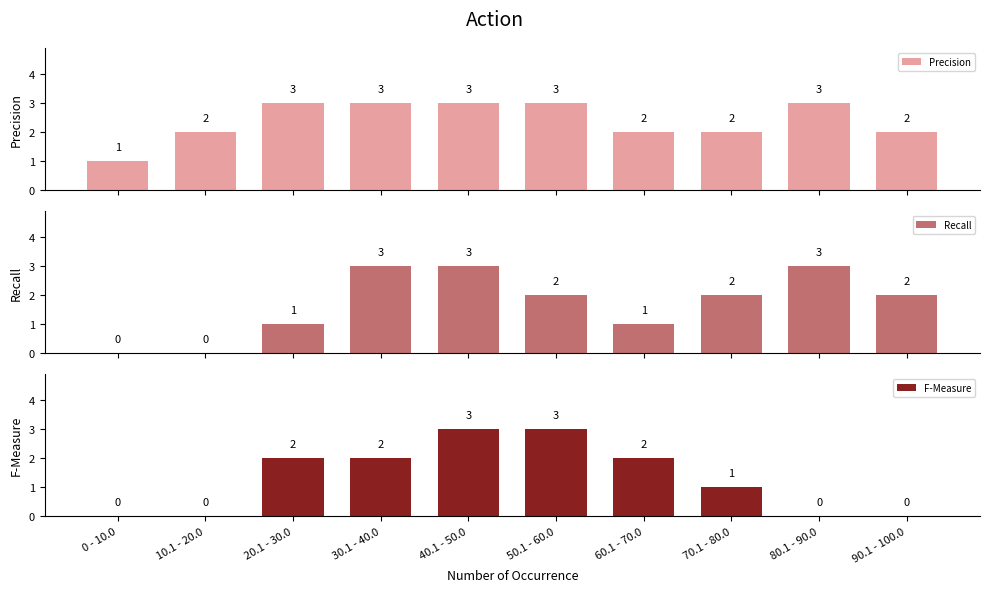

Which series has the largest total across all categories?

Precision